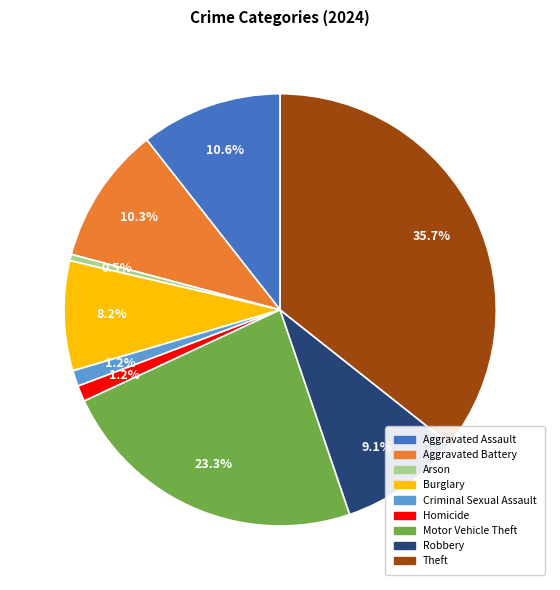

What is the ratio of the value at Criminal Sexual Assault to the value at Burglary?

0.1